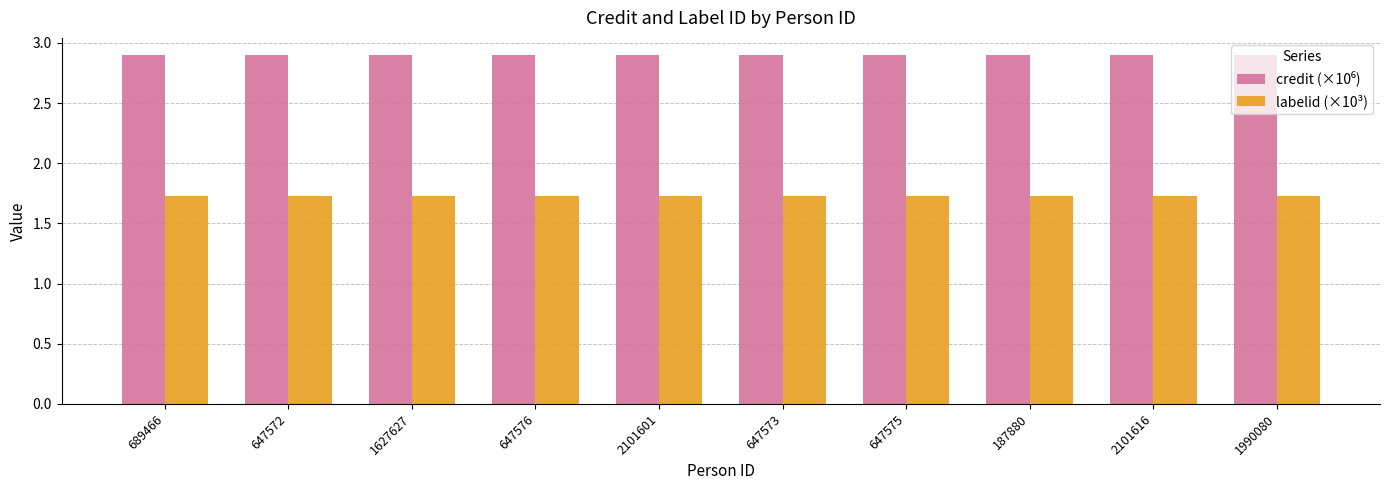

What is the greatest value displayed?

2.9